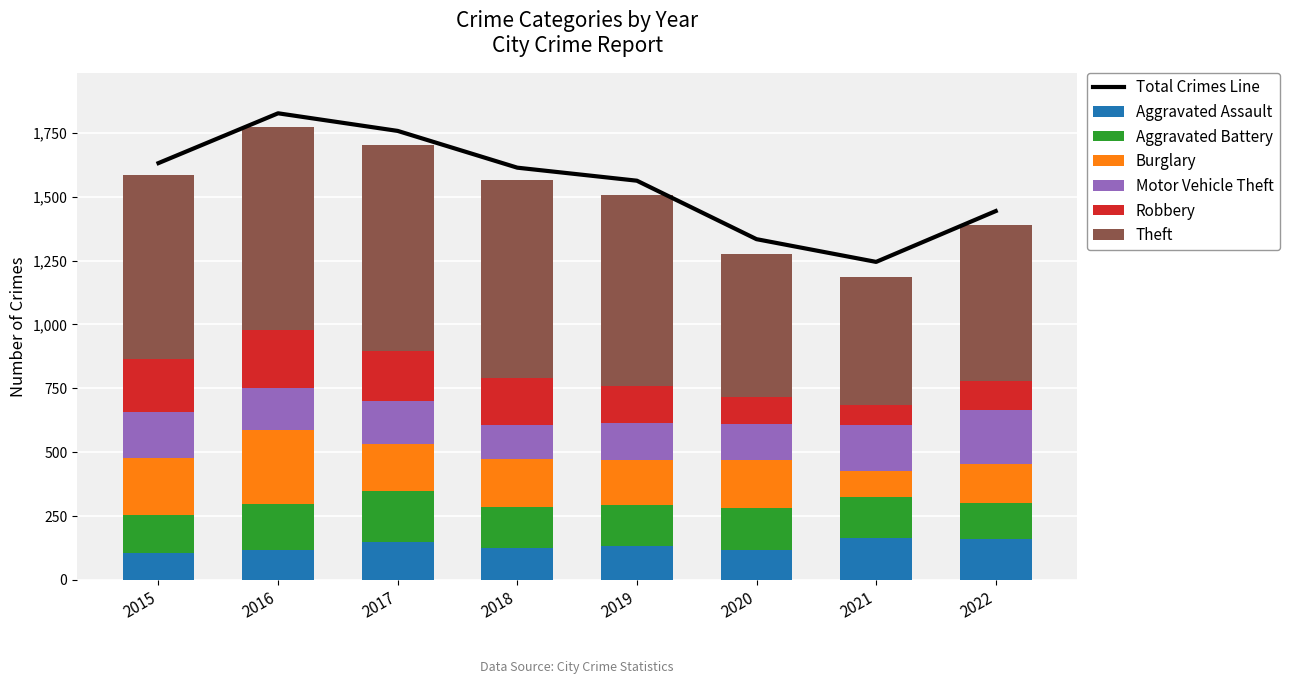

At how many categories does at least one series exceed 323?

8